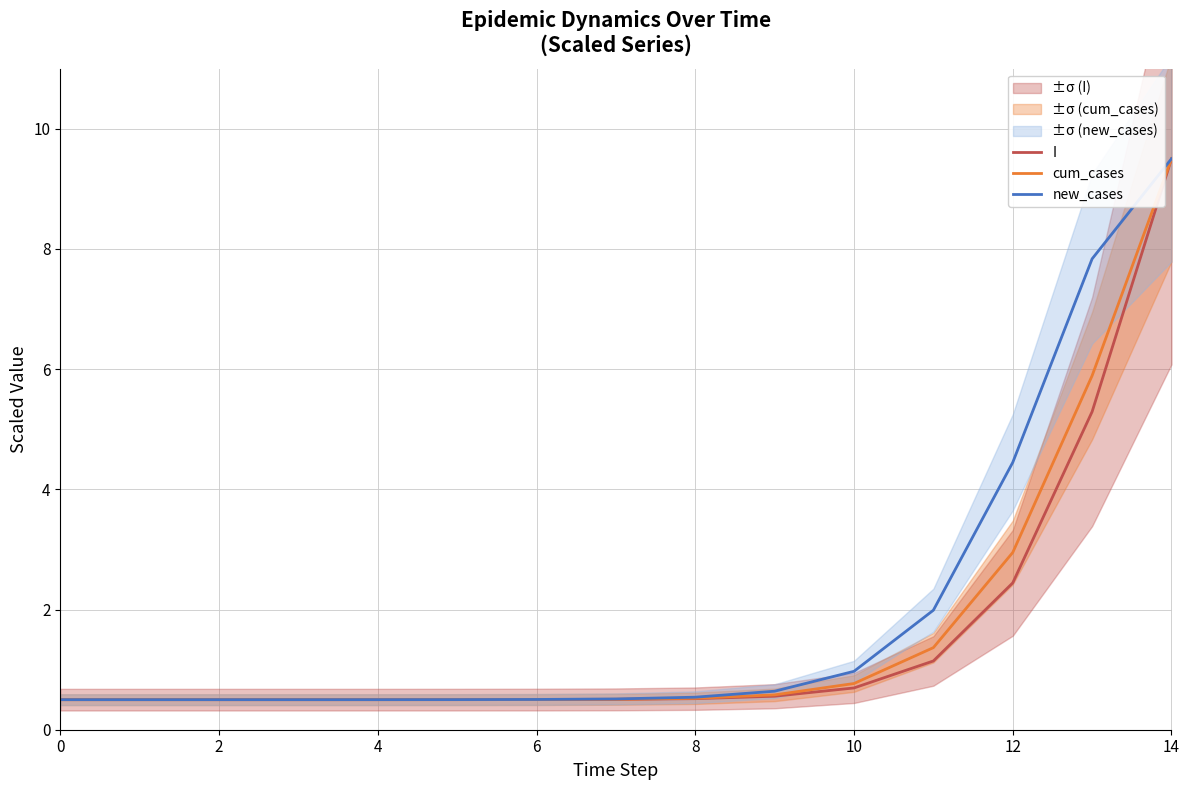

Is the value of I at 2 greater than the value of new_cases at 14?

No